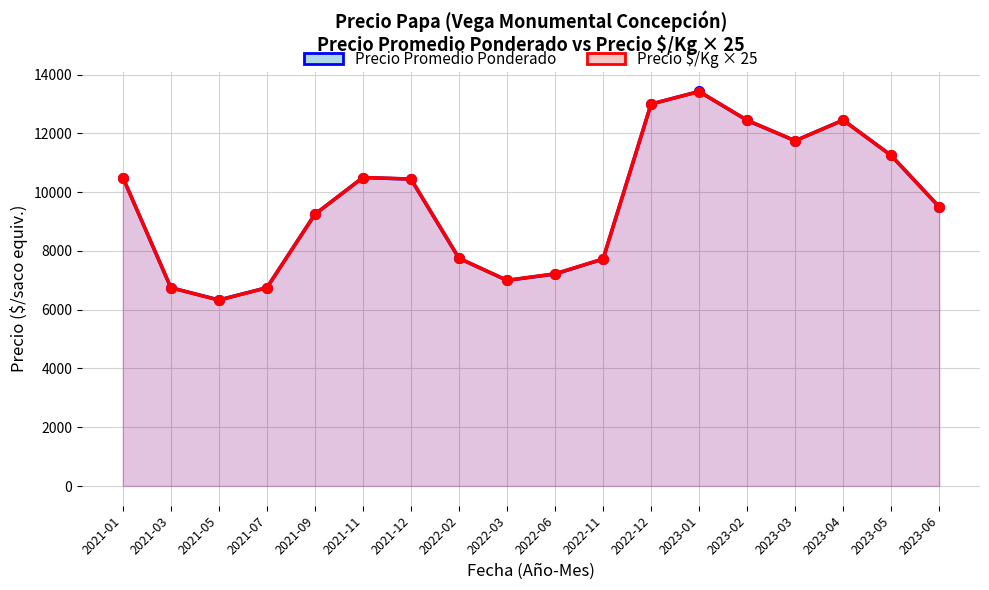

How many times do Precio Promedio Ponderado and Precio $/Kg × 25 cross each other?

2